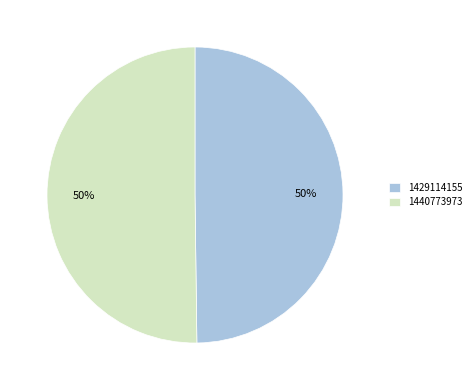

To the nearest percent, what percentage of the pie is 1429114155?

50%